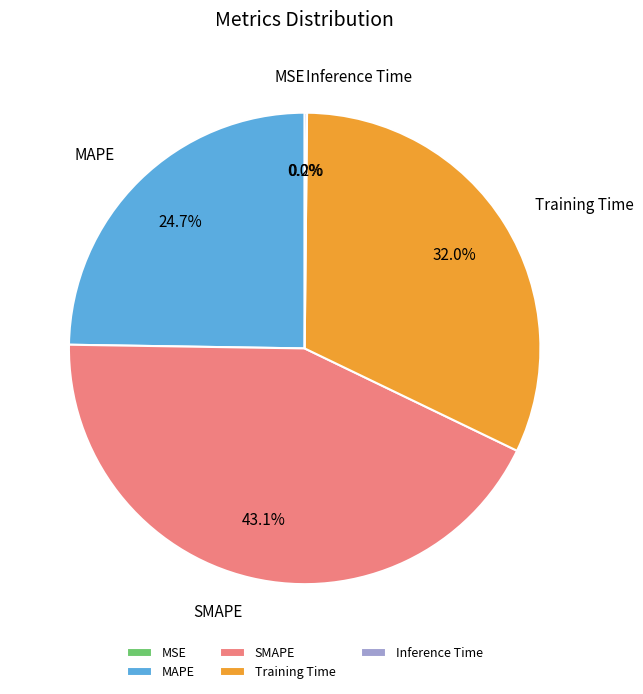

Which category has the biggest portion of the pie?

SMAPE